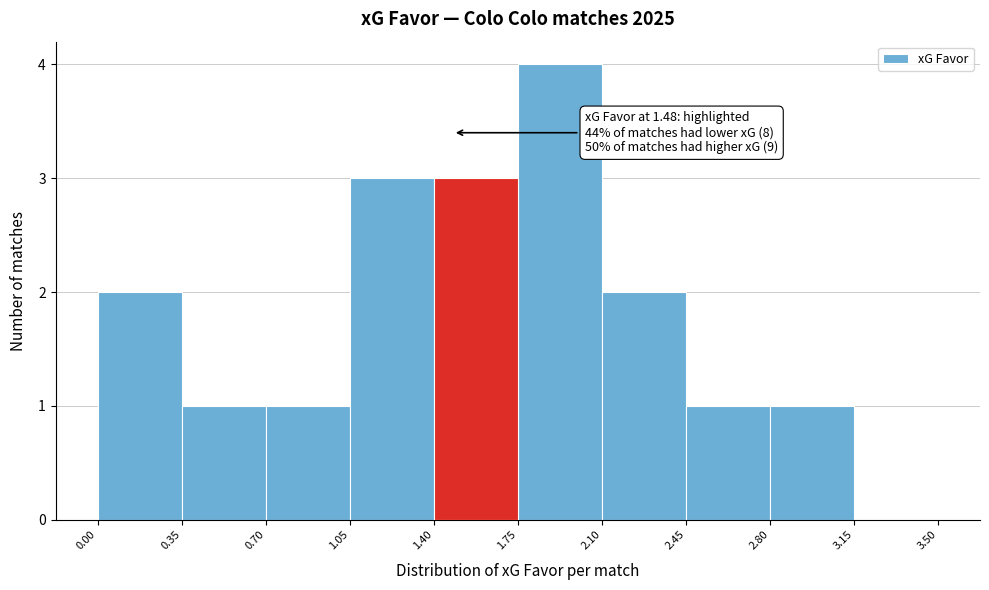

Over which range of the x-axis is the bar tallest?

1.75 to 2.10